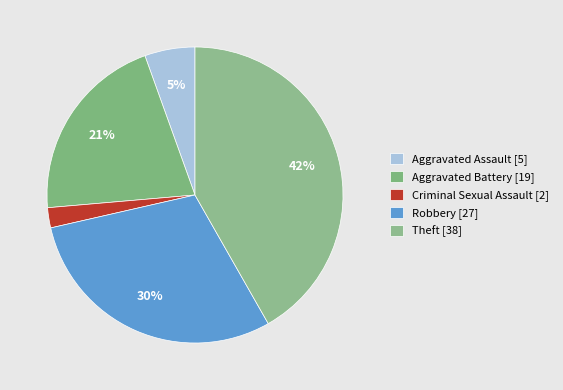

How many segments does this pie chart have?

5